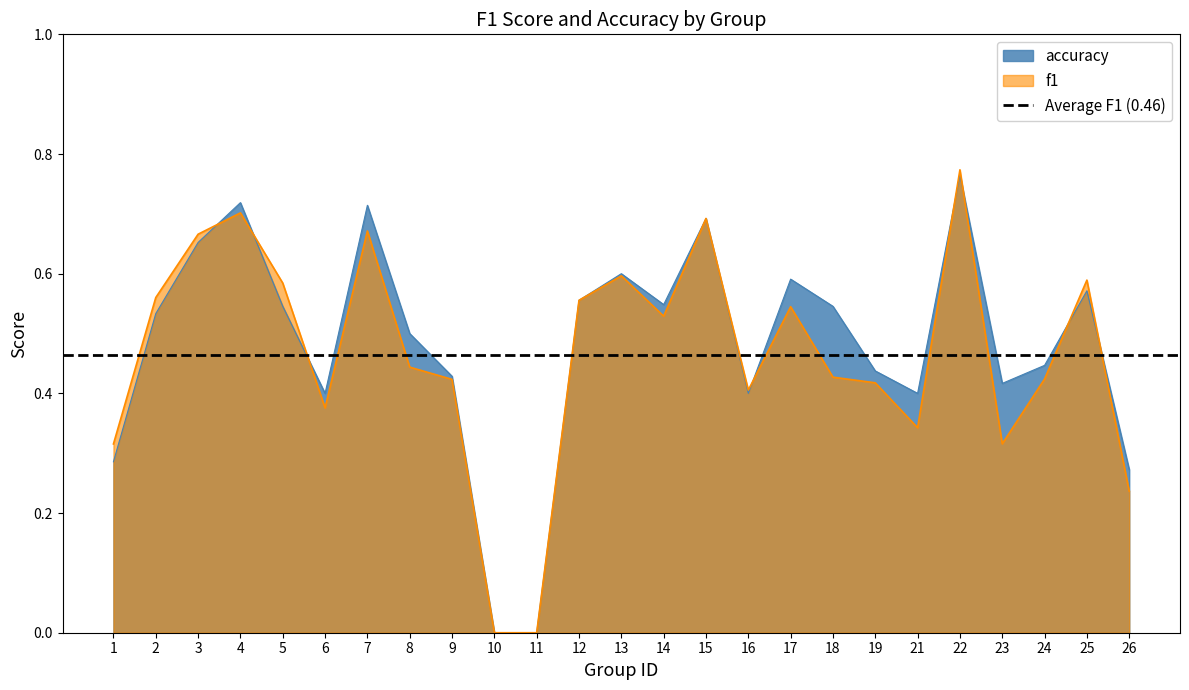

How many positive values does the f1 series have?

23